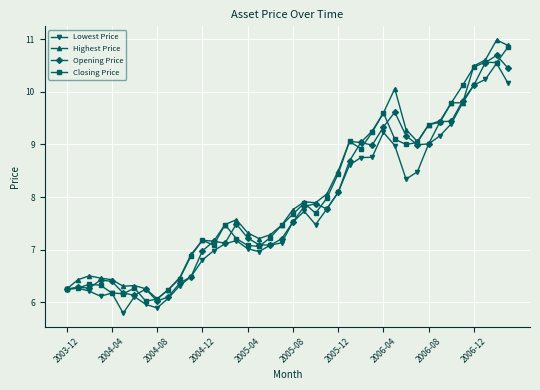

True or false: Lowest Price has more than 0 points higher than both neighbors.

True